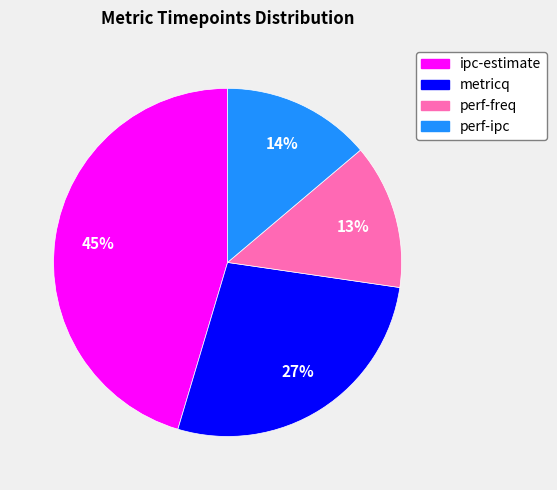

What is the largest slice in the pie chart?

ipc-estimate